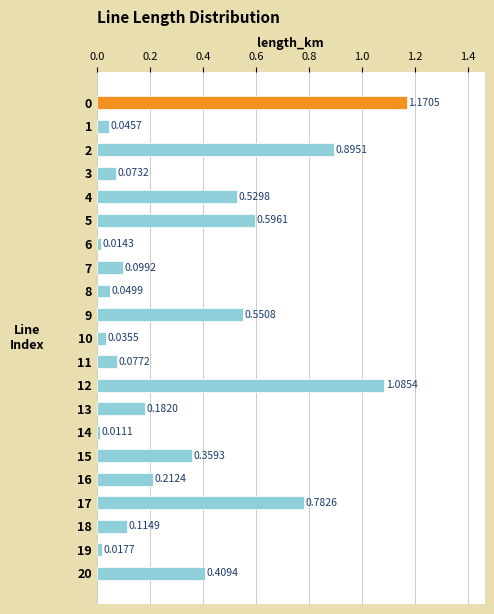

What is the average value?

0.3